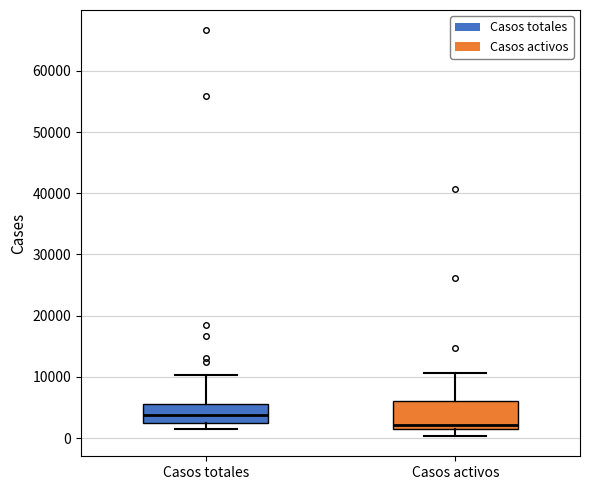

Reading left to right, transcribe this box plot: for each box, give where its median line is, the range the box spans, and where its two whiskers end, as read against the y-axis. The values are not printed on the chart, so give them approximately, as read against the axis.

Casos totales: median 4000, box 2000 to 6000, whiskers 2000 (just below the box's lower edge) to 10000
Casos activos: median 2000 (just above the box's lower edge), box 2000 to 6000, whiskers 0 to 11000